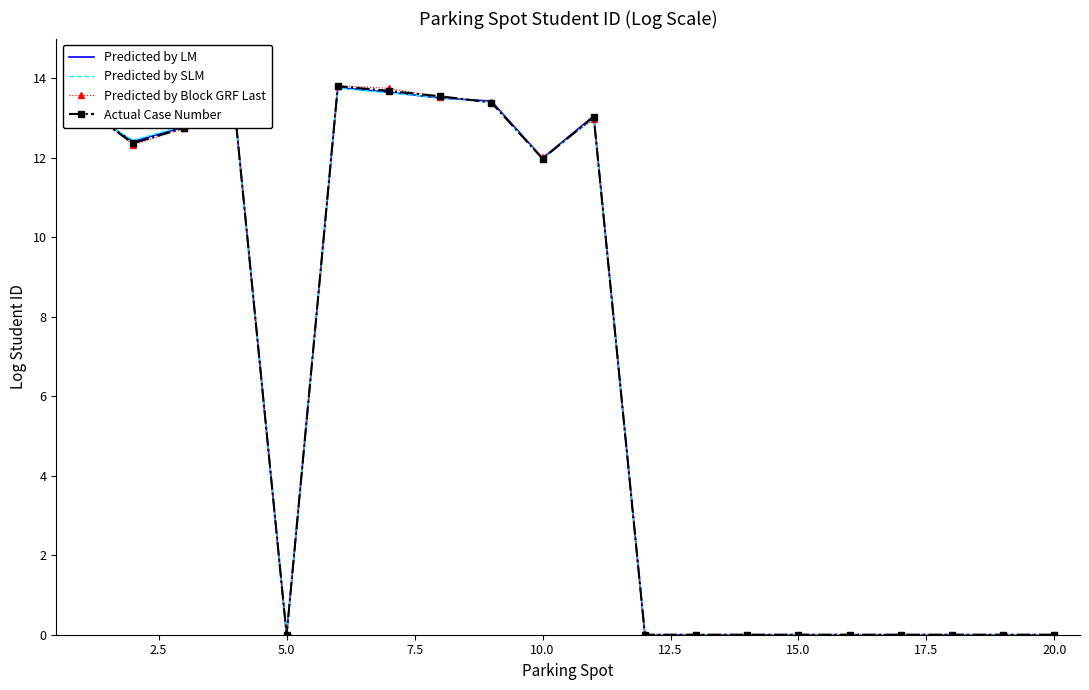

What is the difference between the maximum and minimum values in the Predicted by SLM series?

13.8